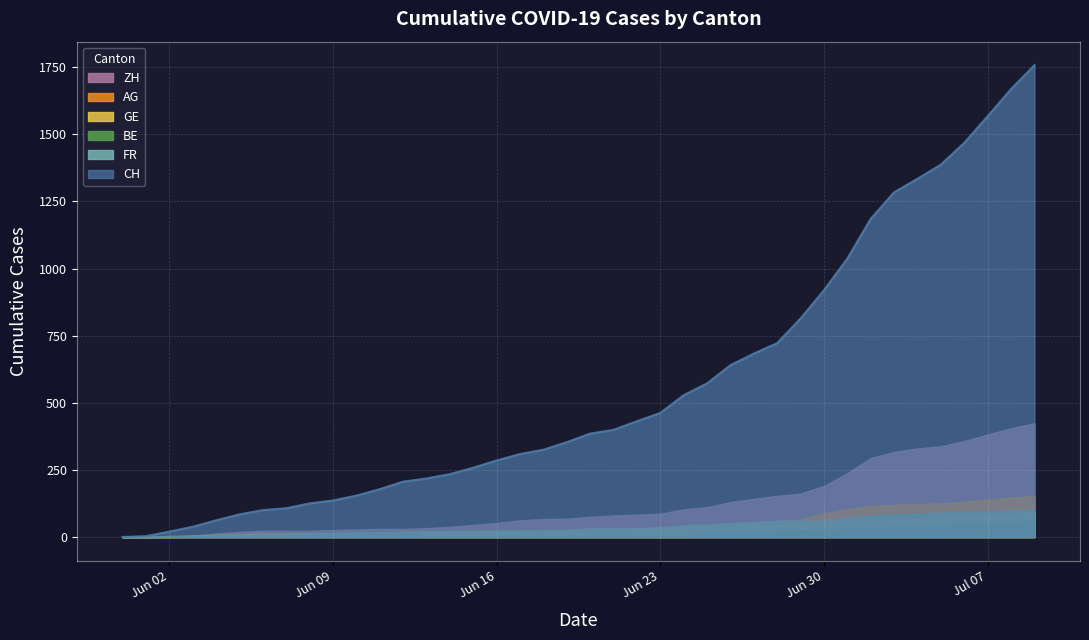

Which series changed the most between 2020-06-10 and 2020-06-25?

CH